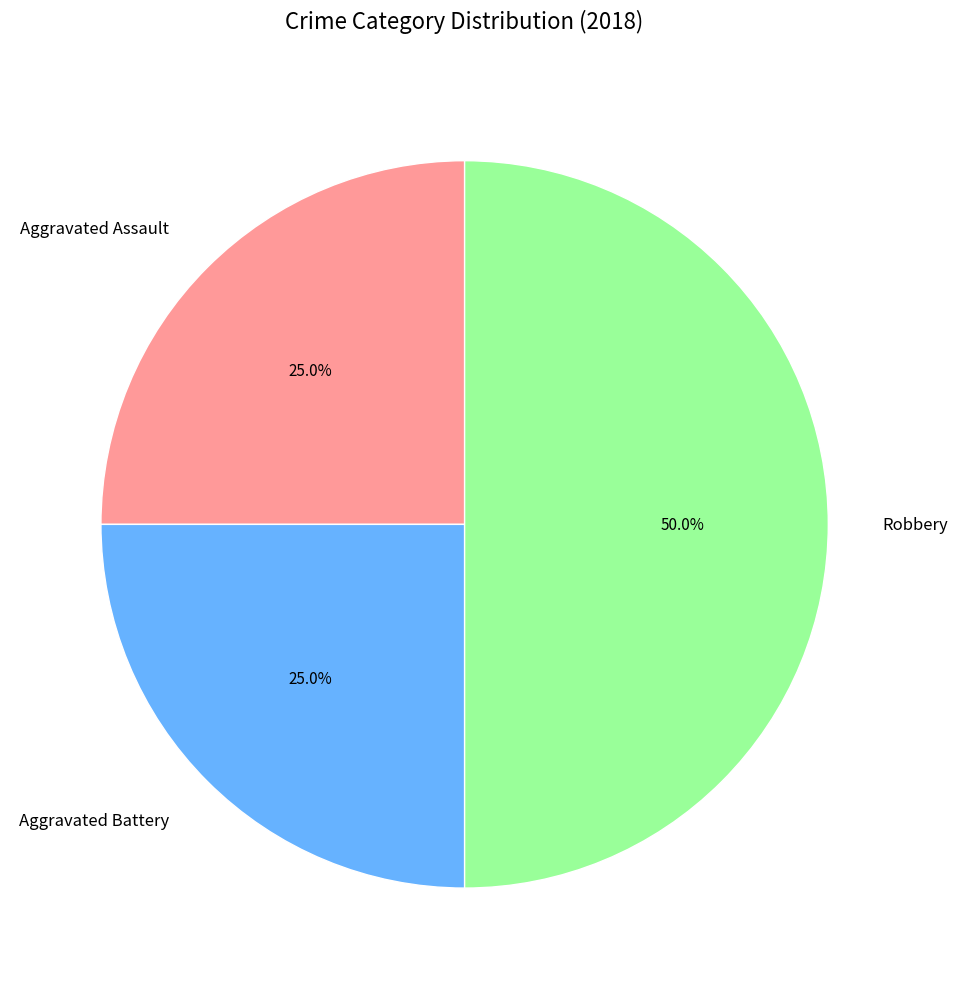

What percentage do Aggravated Battery and Aggravated Assault together represent?

50.0%